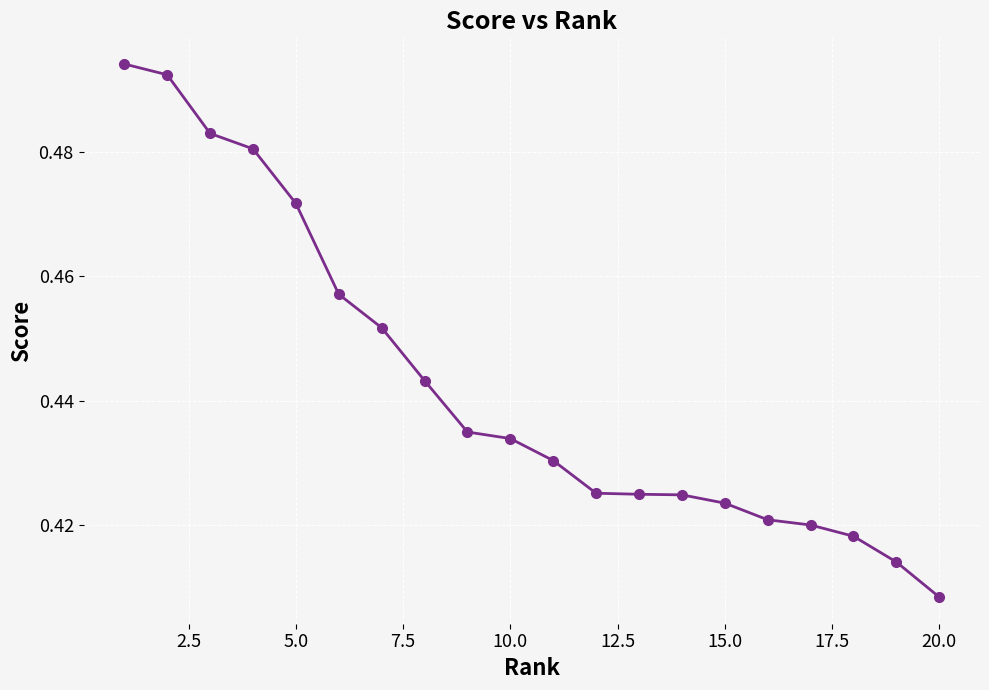

How many values are between 0 and 1?

20